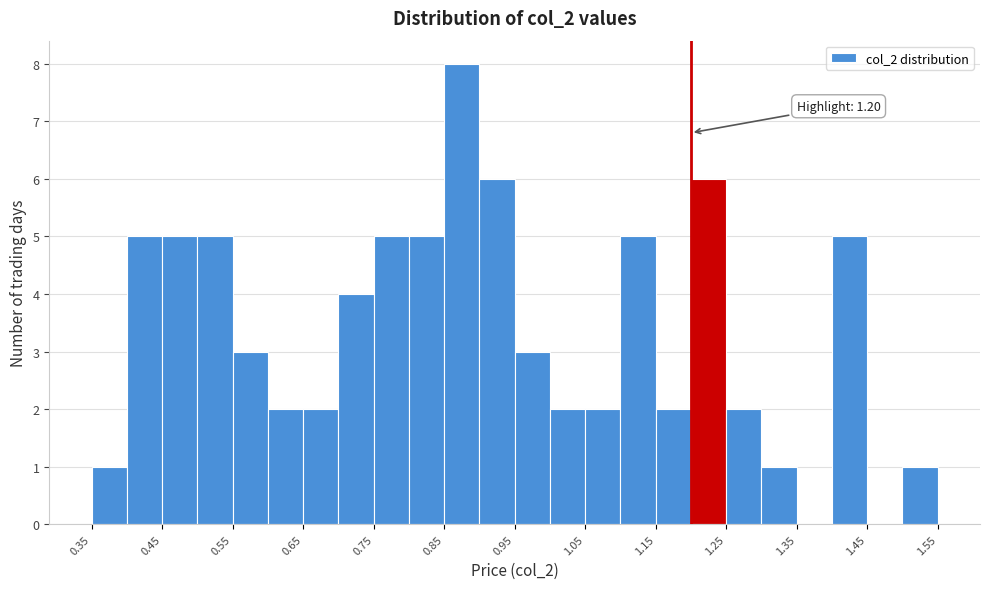

Which range on the x-axis has the tallest bar?

0.85 to 0.90